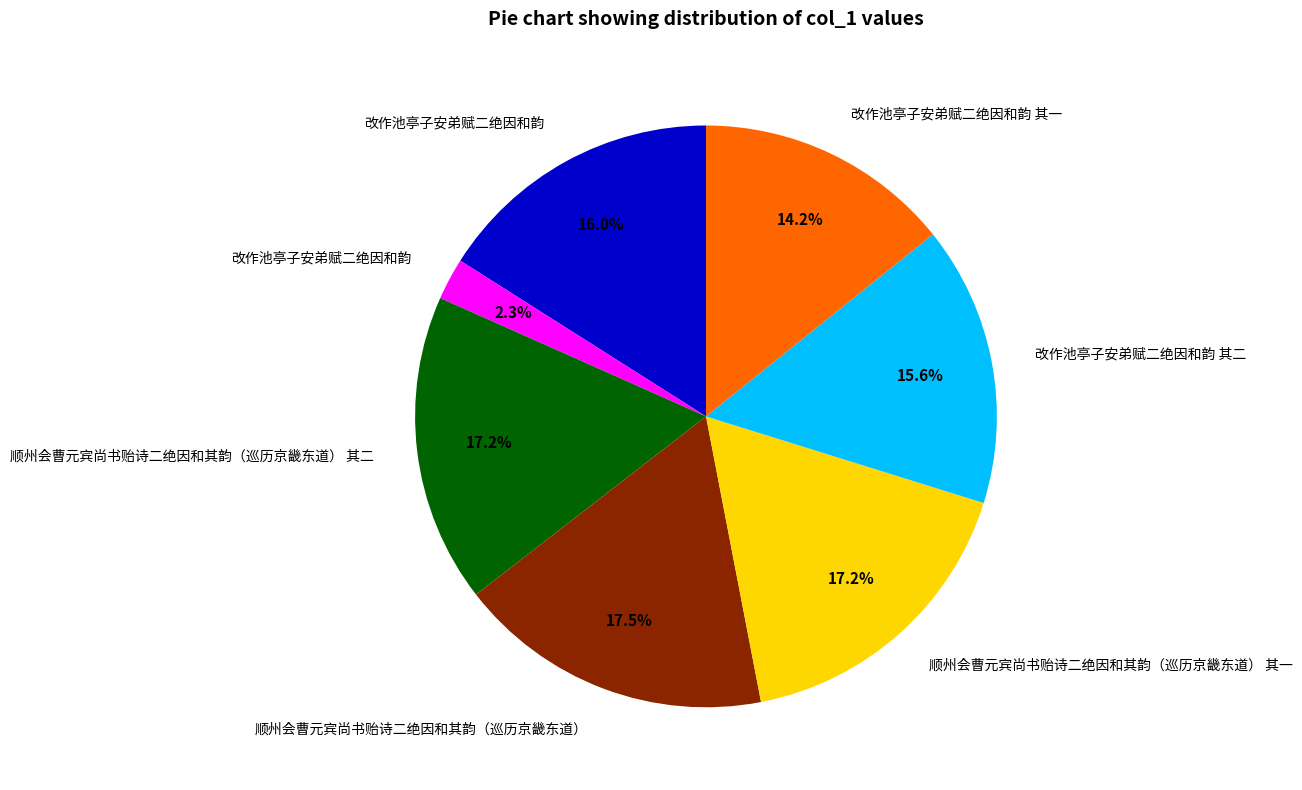

Is there any slice that represents more than half of the pie?

No